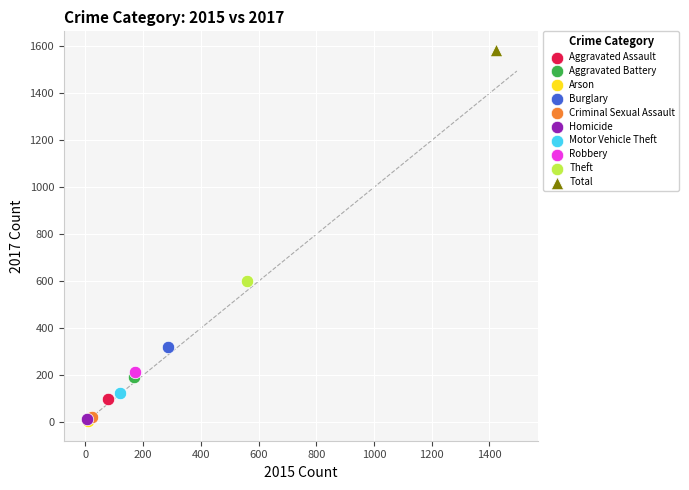

What are all the series names shown in the legend?

Aggravated Assault, Aggravated Battery, Arson, Burglary, Criminal Sexual Assault, Homicide, Motor Vehicle Theft, Robbery, Theft, Total